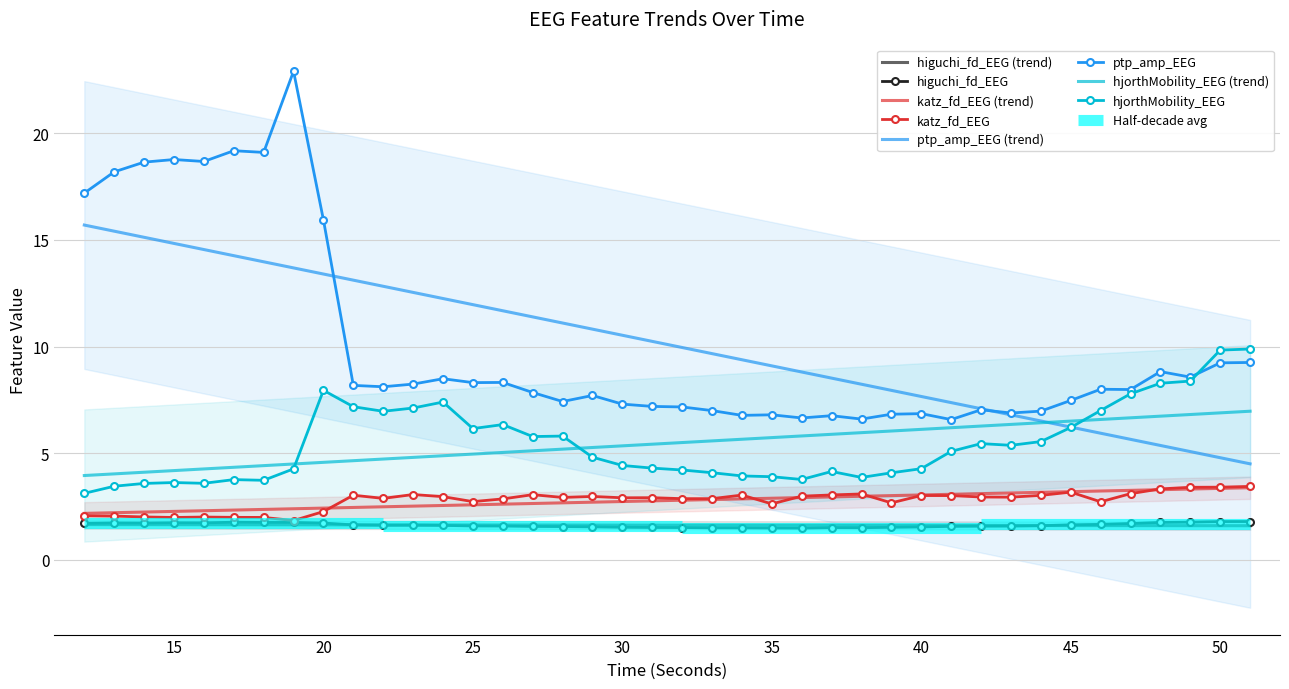

What is the greatest value displayed?

22.9